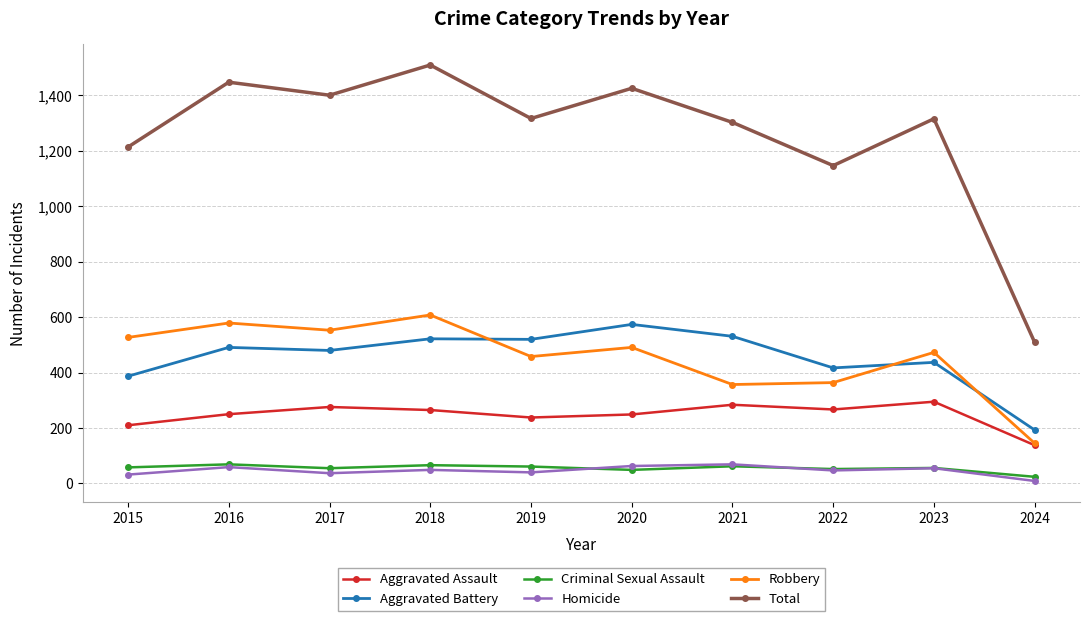

What is the minimum value shown in the chart?

9